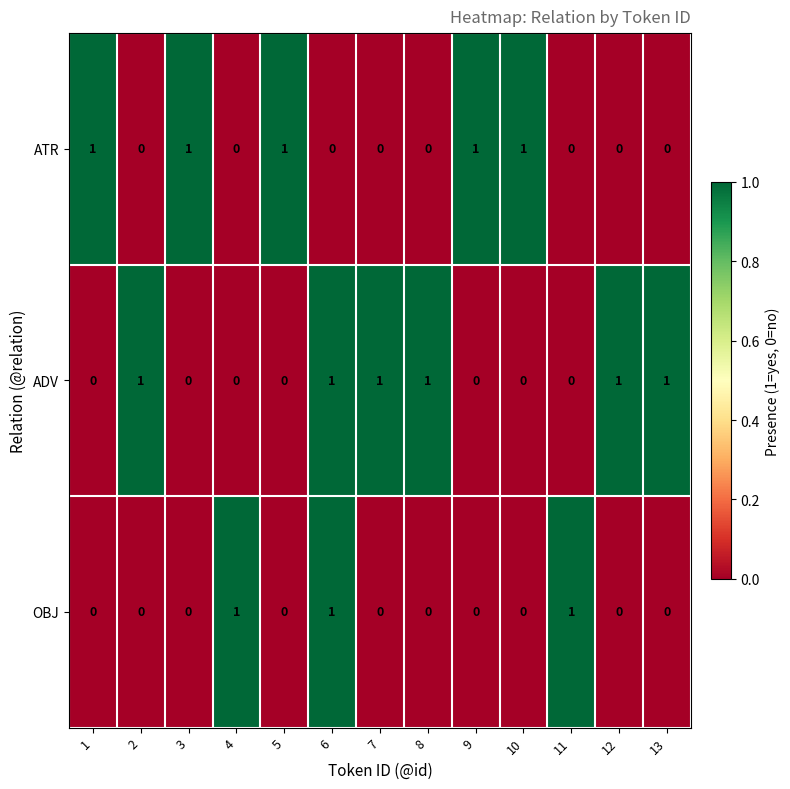

Rank the series by their average value, from highest to lowest.

ADV, ATR, OBJ